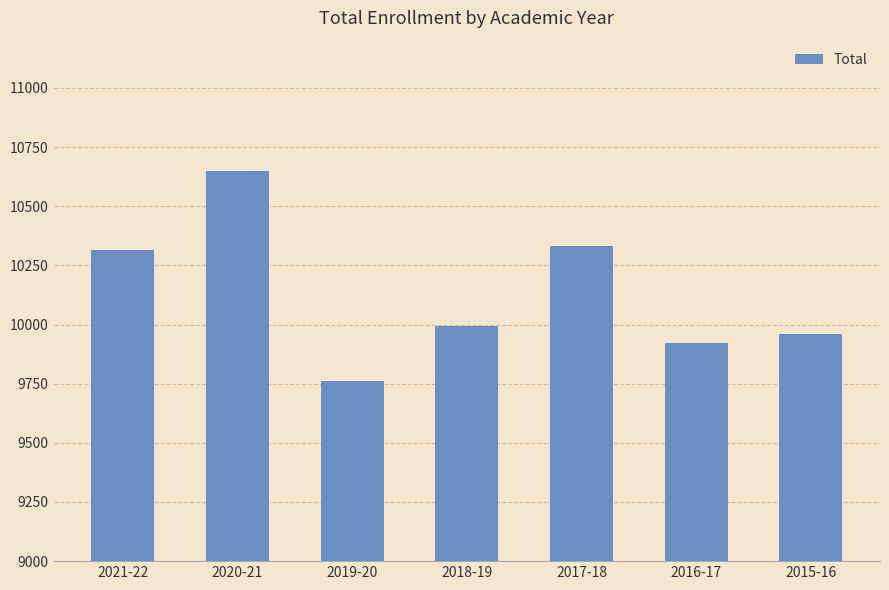

What is the change in value from 2021-22 to 2018-19?

-322